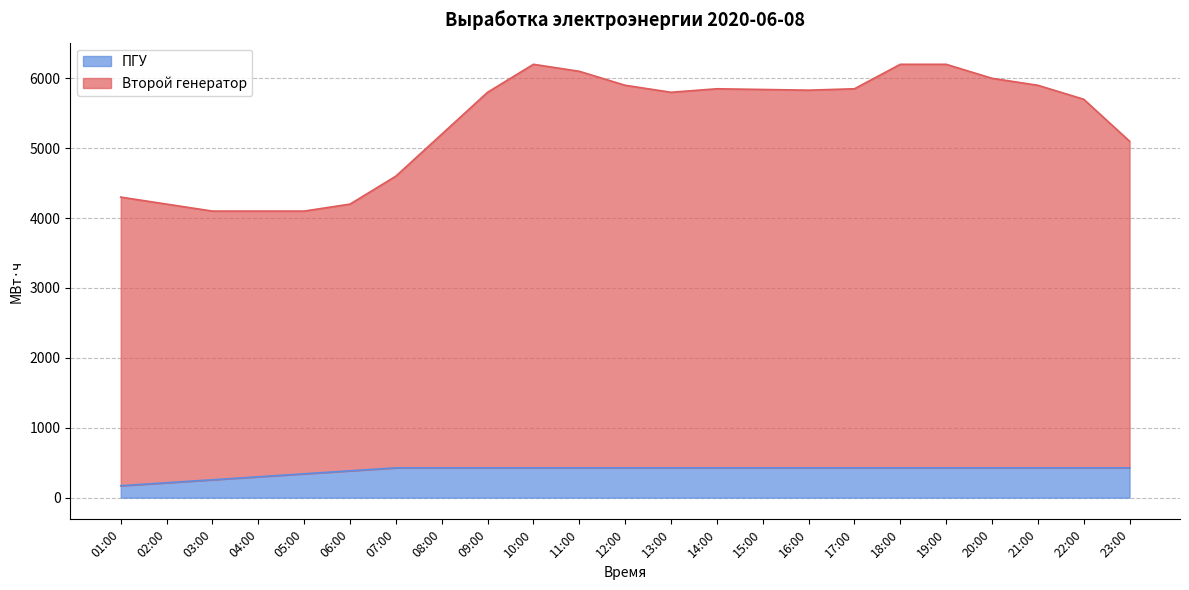

What are all the series names shown in the legend?

ПГУ, Второй генератор